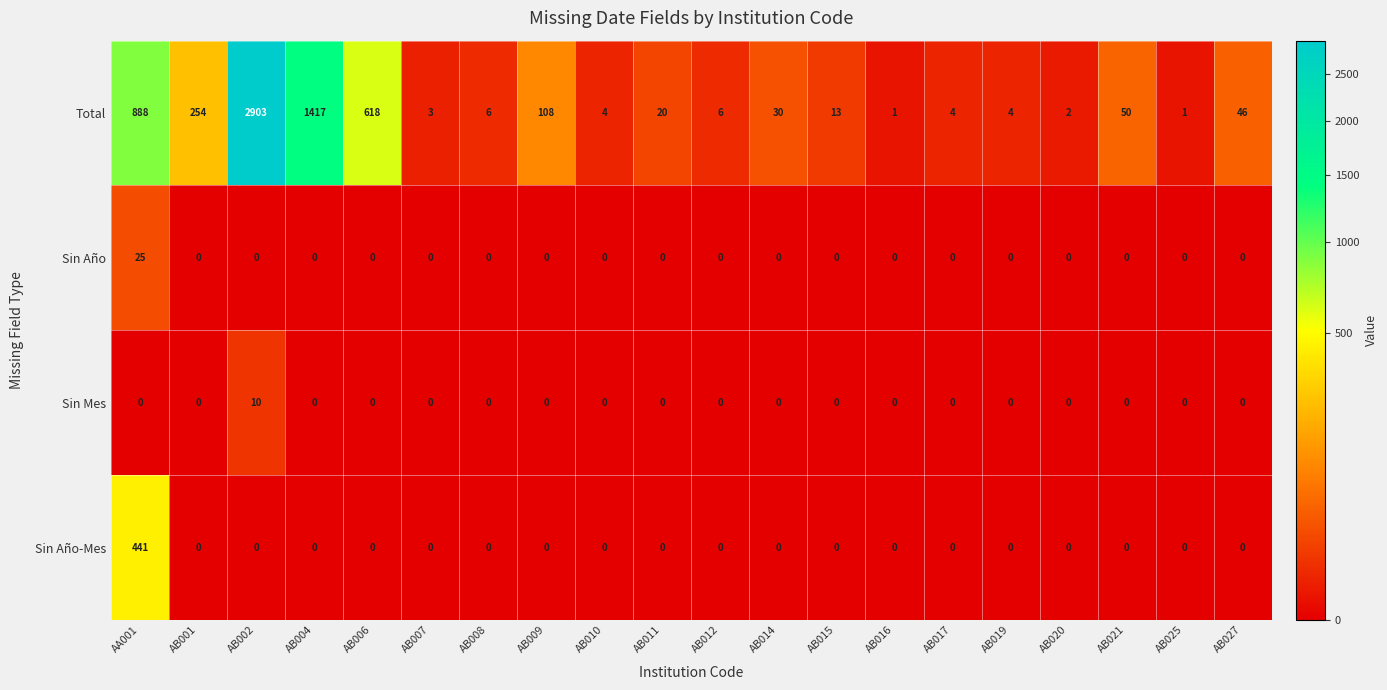

List the series in order of their peak value, highest first.

Total, Sin Año-Mes, Sin Año, Sin Mes